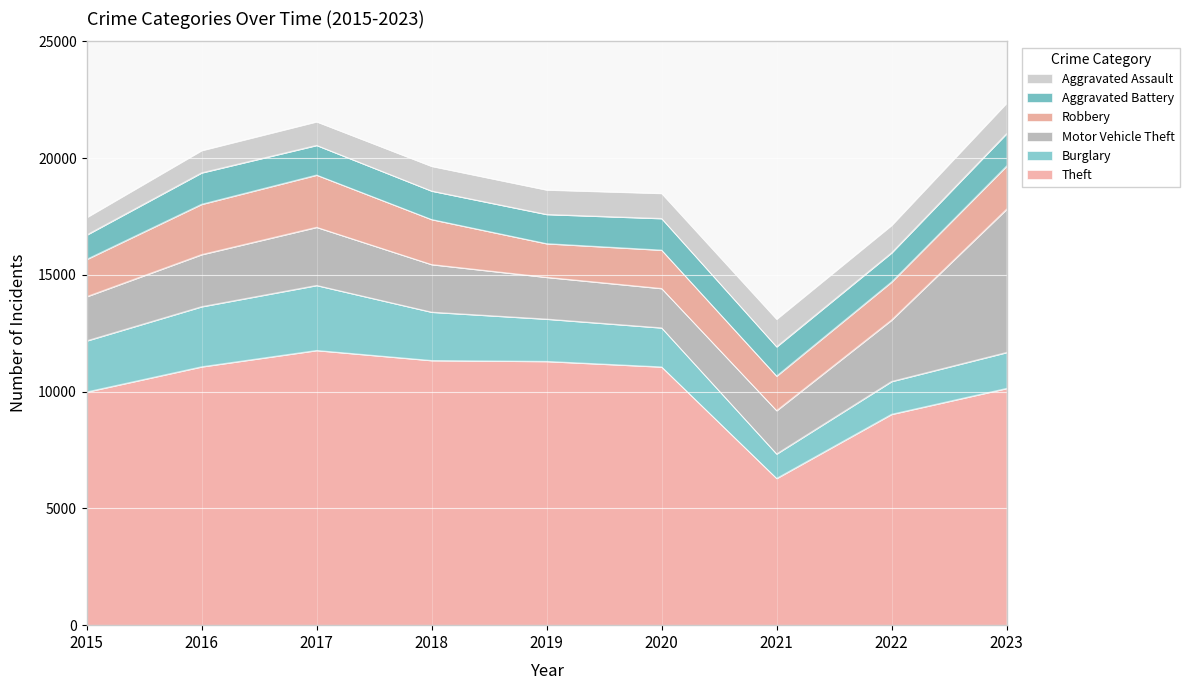

What is the value of the Robbery point at the 8th from the left?

1630